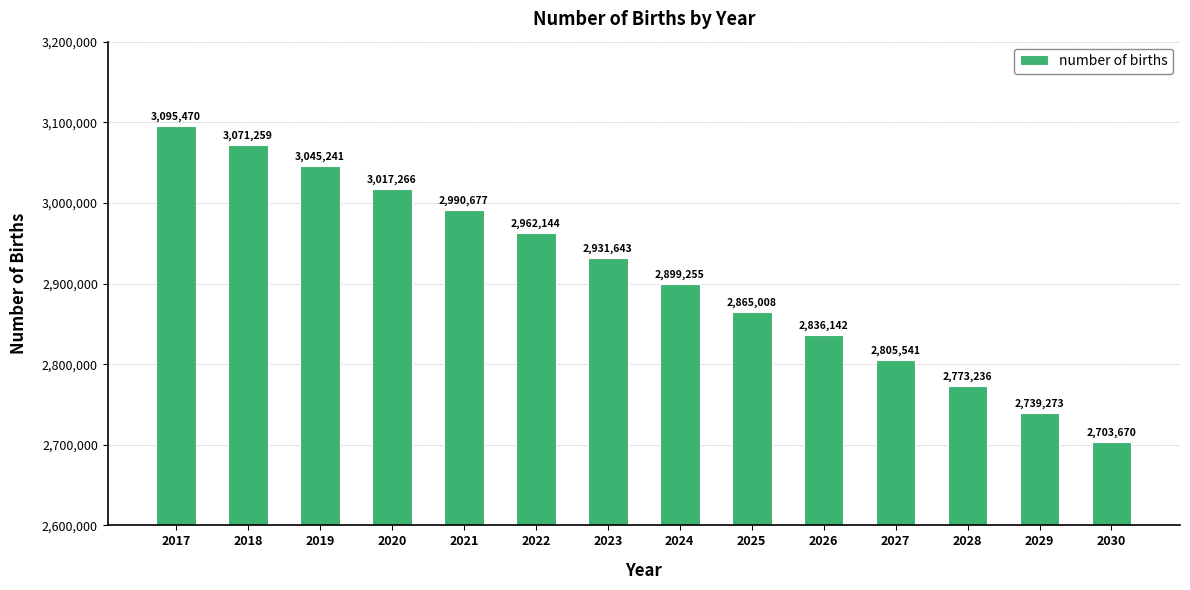

Rank the categories by value from lowest to highest.

2030, 2029, 2028, 2027, 2026, 2025, 2024, 2023, 2022, 2021, 2020, 2019, 2018, 2017